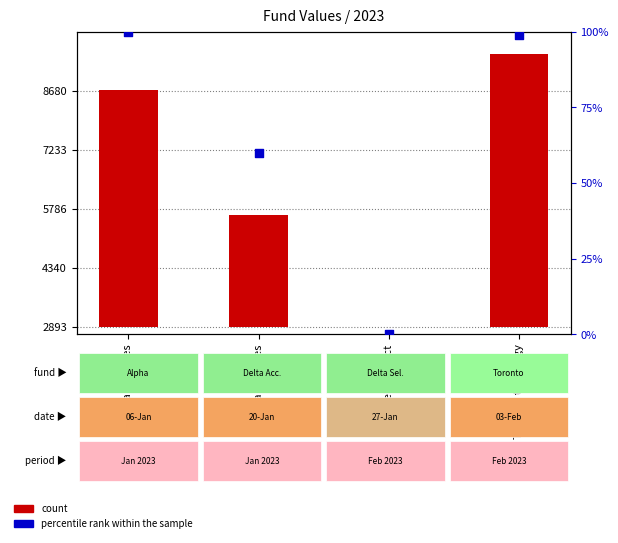

Which series has the largest total across all categories?

count